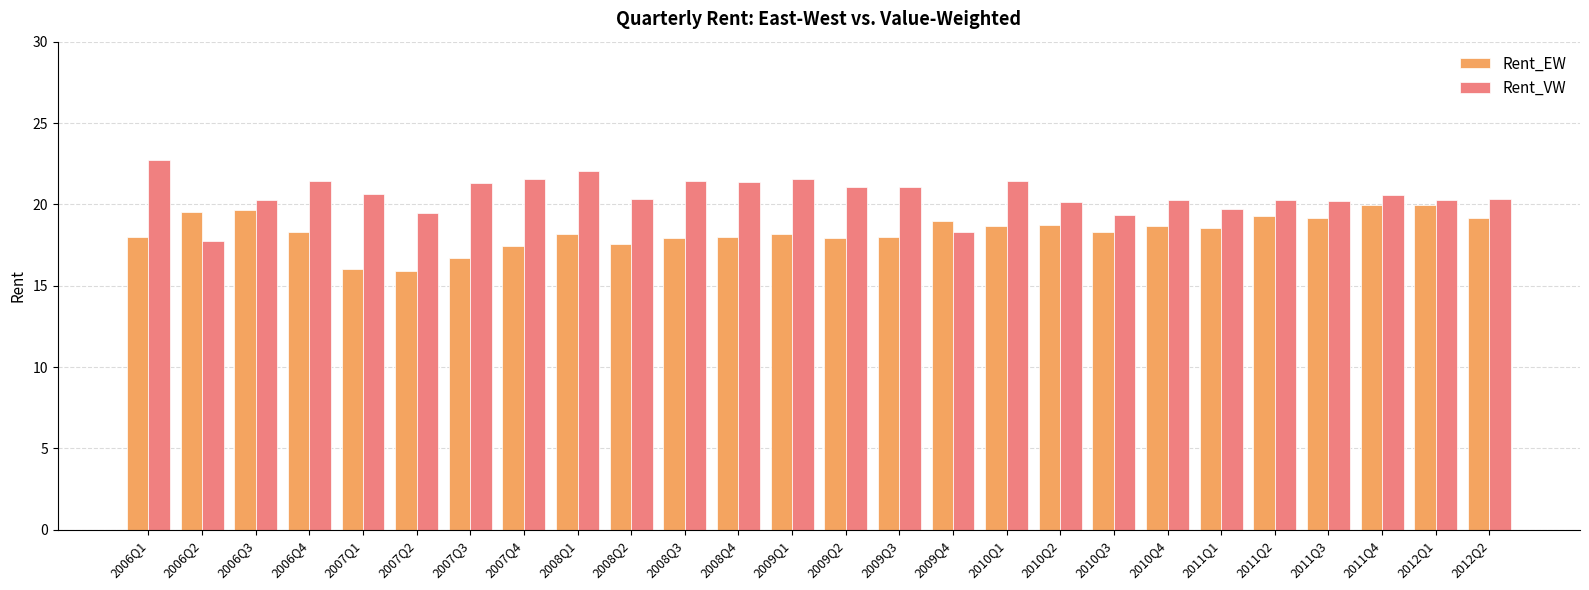

The Rent_EW series shows 30.9 at 2011Q1. True or false?

False